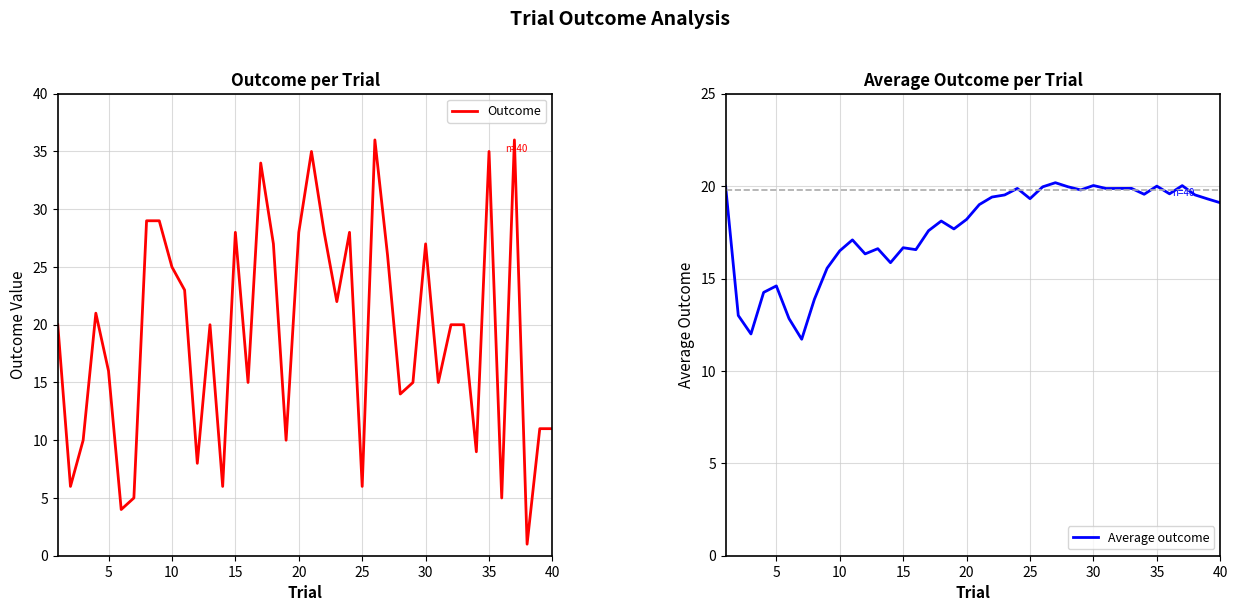

How many interior local valleys does the Outcome series have?

13